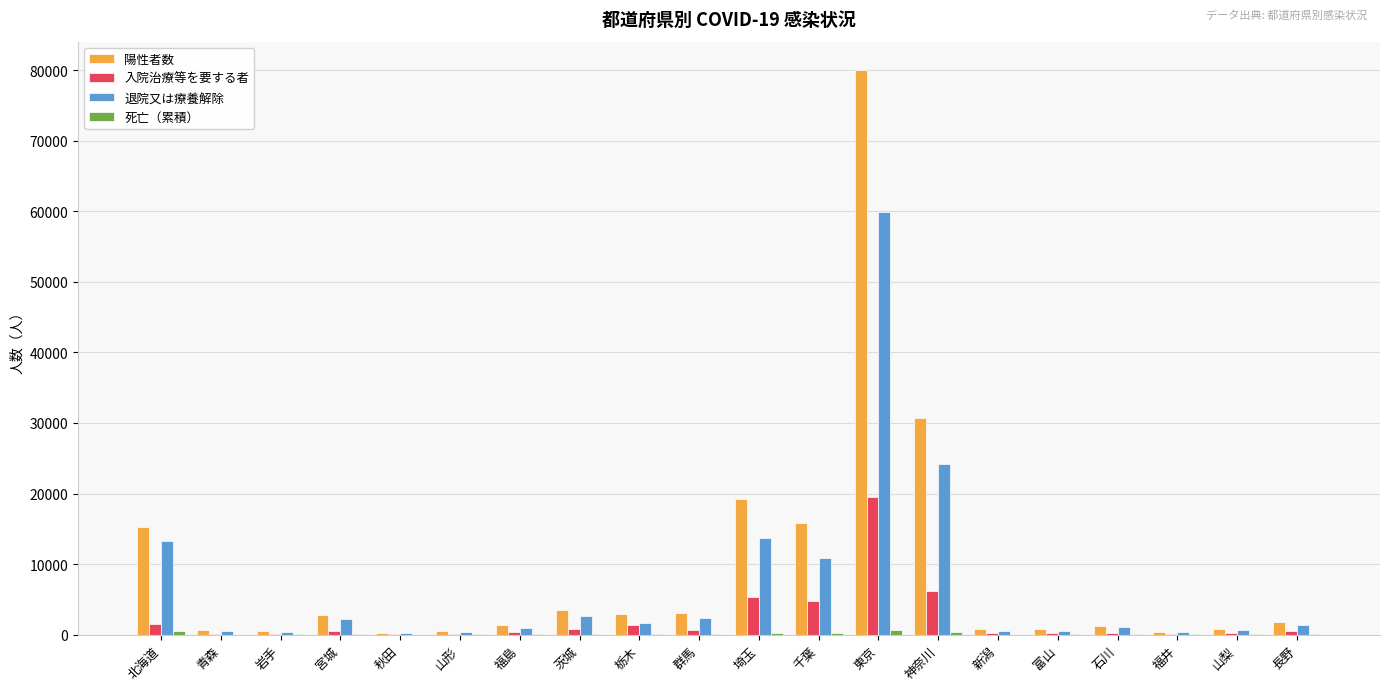

Which category has the highest value across all series?

東京